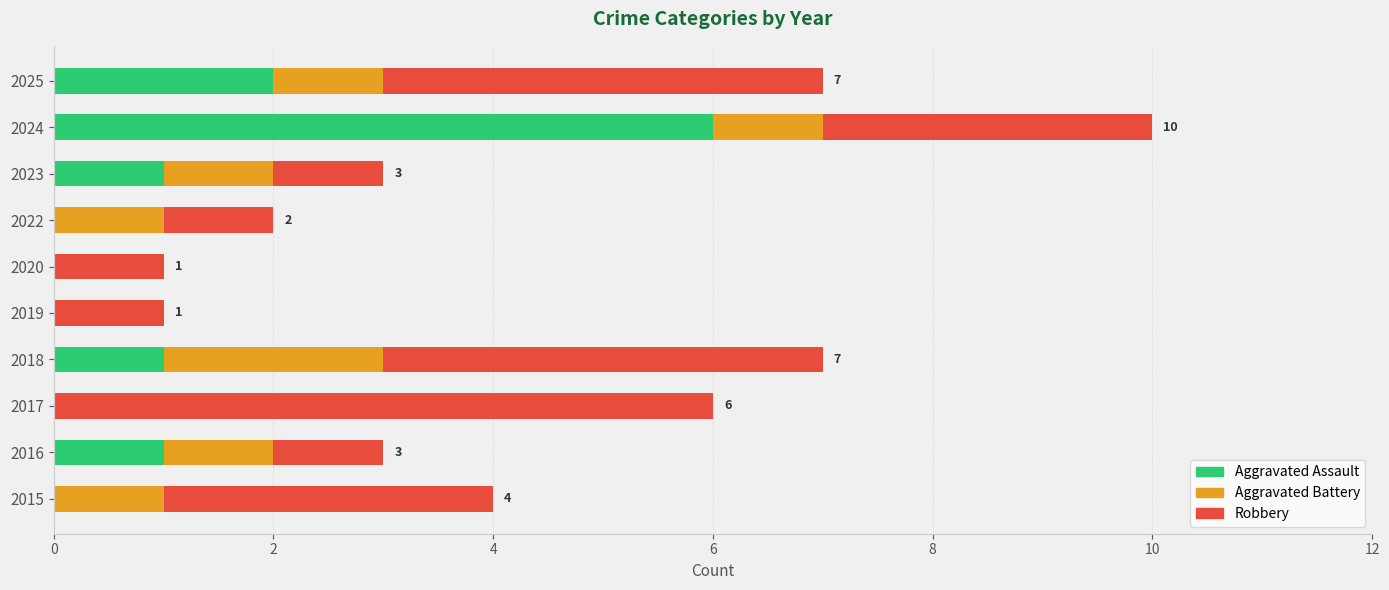

At which category is the sum across all series the highest?

2024